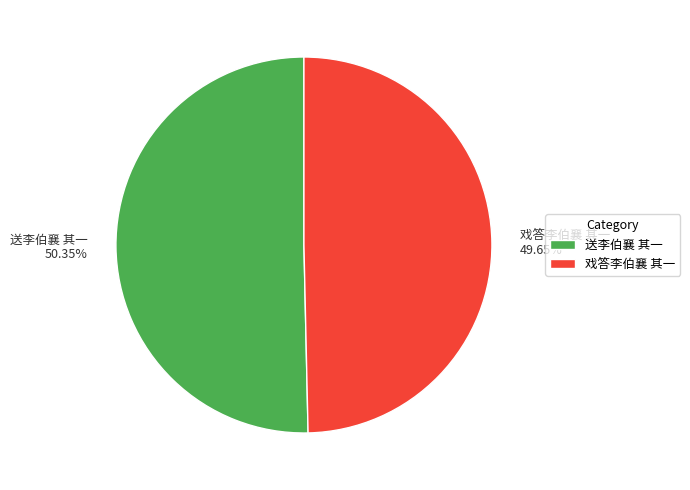

What percentage is NOT represented by 戏答李伯襄 其一?

50.4%